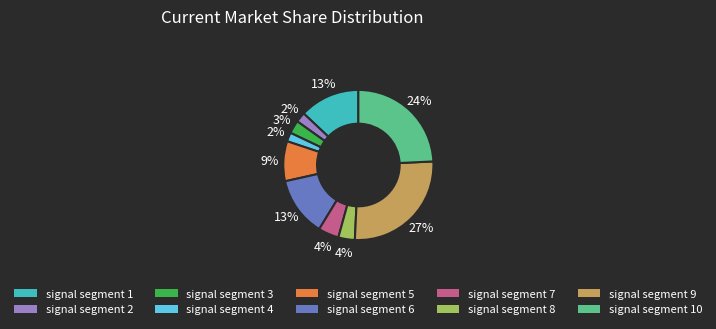

To the nearest percent, what is the average slice percentage?

10%